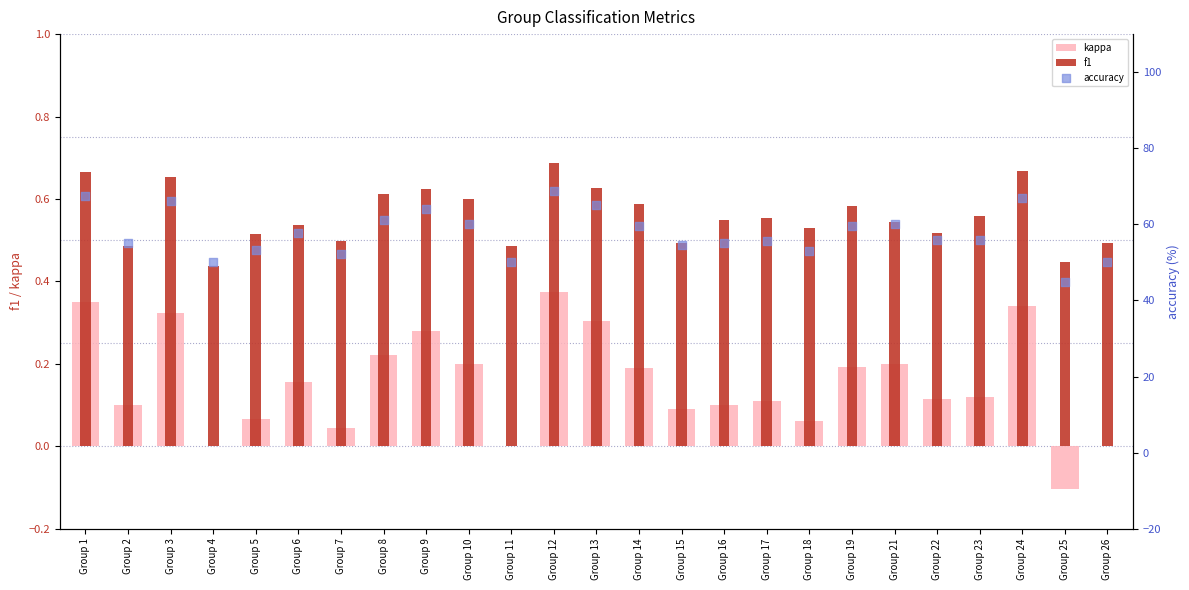

Which series has the largest total across all categories?

accuracy